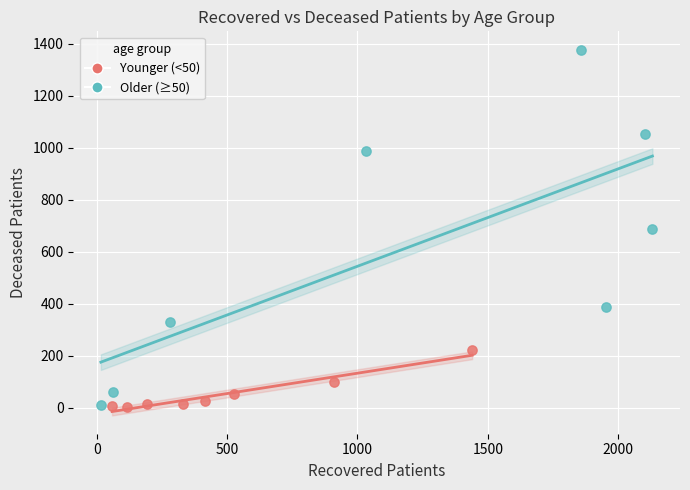

Which series has the largest Y range (max minus min)?

Older (≥50)